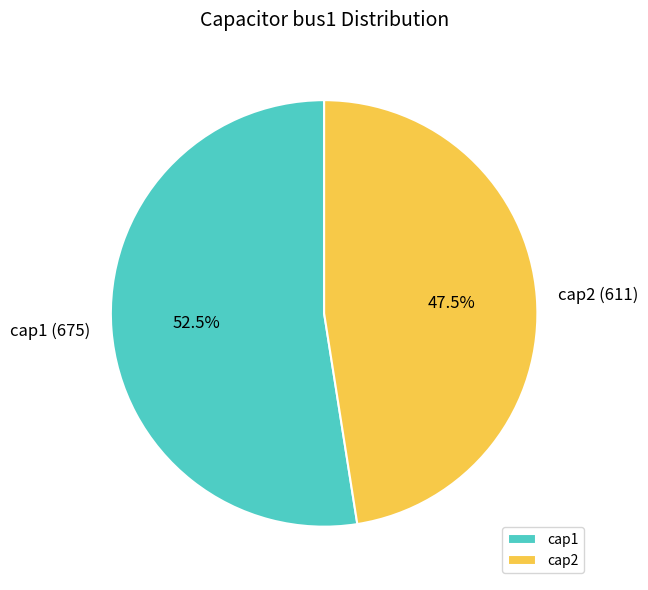

How many segments does this pie chart have?

2